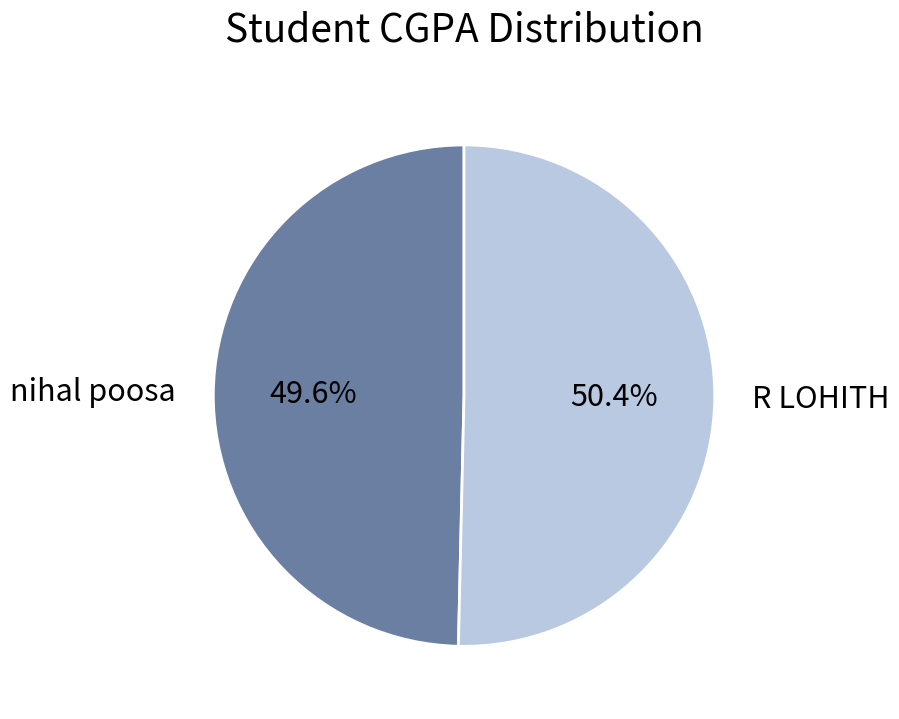

How much of the chart is everything except R LOHITH?

49.6%